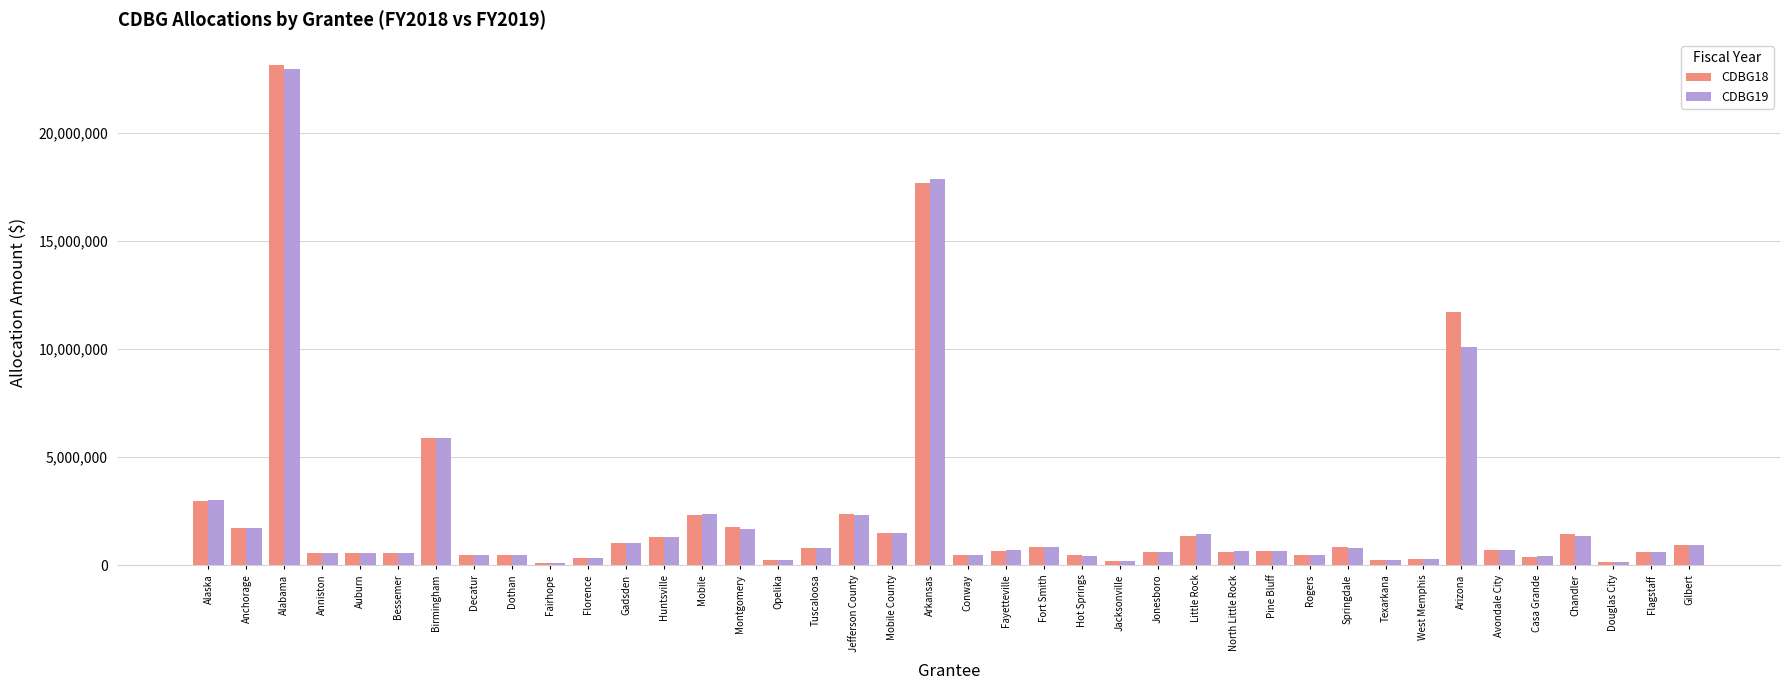

What is the greatest value displayed?

23125128